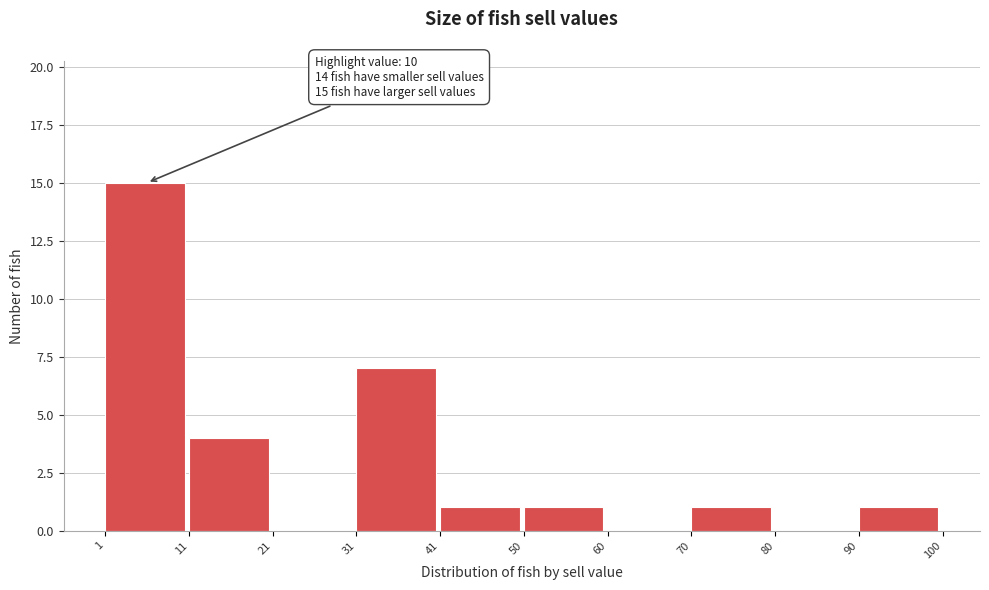

Which range on the x-axis has the tallest bar?

1 to 11